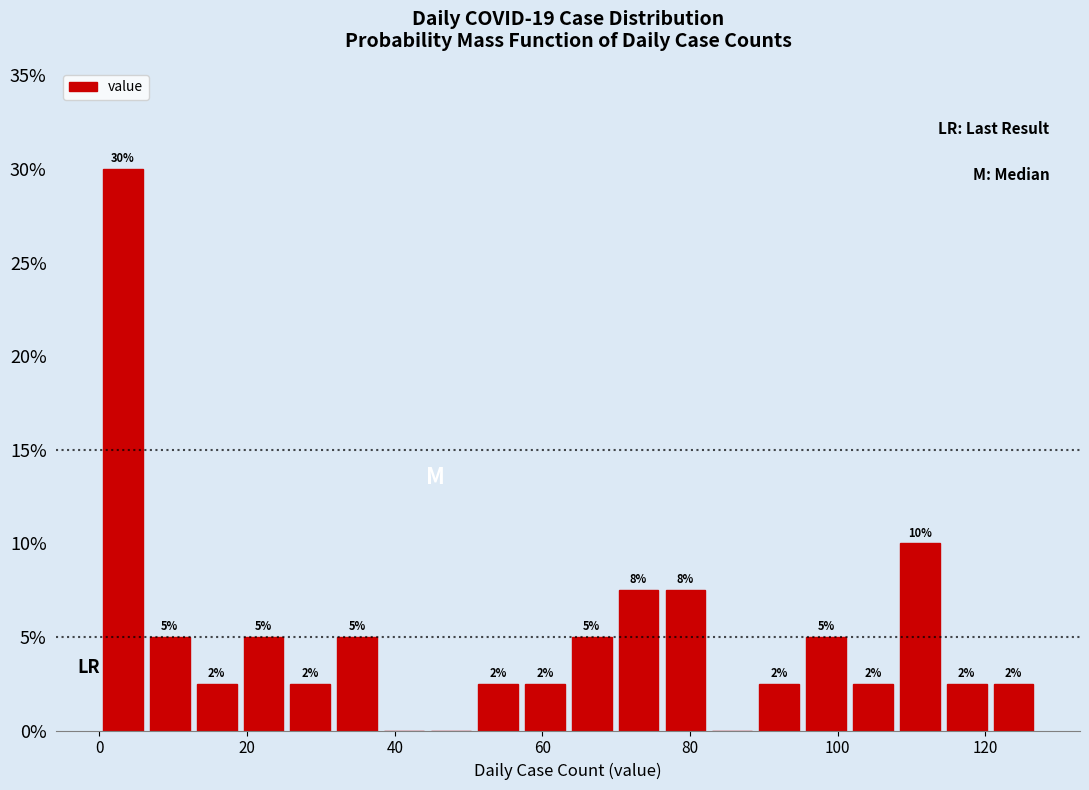

Read against the x-axis, roughly where is the centre of the tallest bar?

4